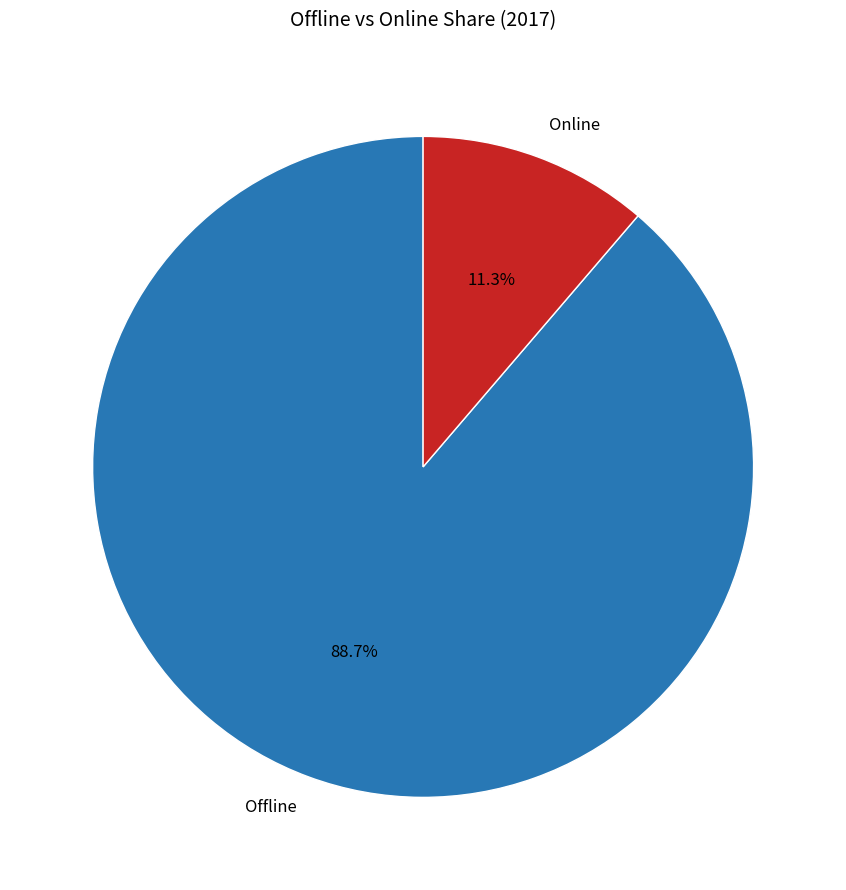

Approximately how many times larger is the value at Online compared to Offline?

0.1